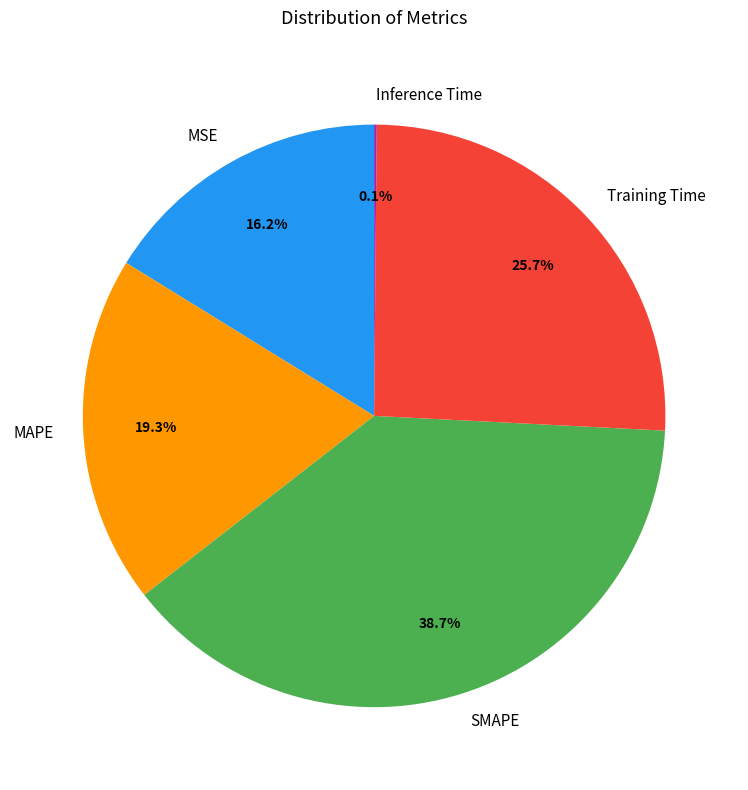

Which category has the biggest portion of the pie?

SMAPE